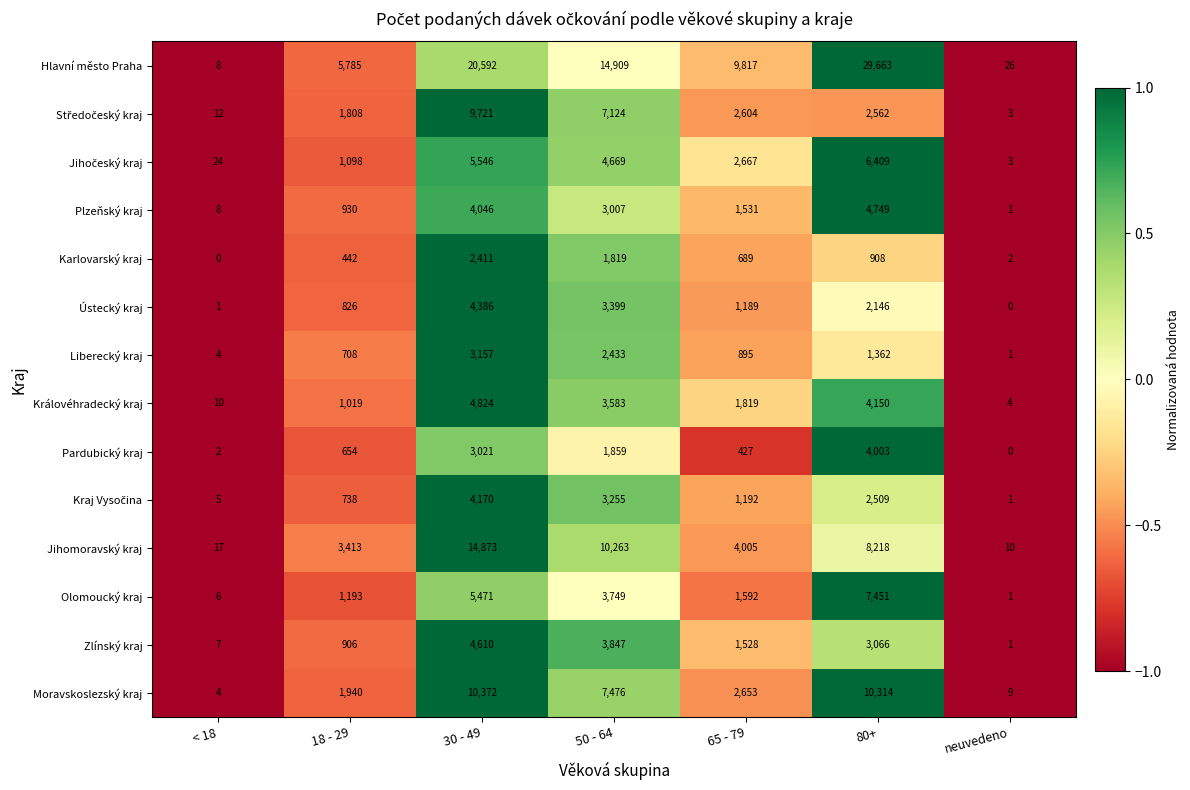

At which label is Moravskoslezský kraj closest to 5188?

50 - 64